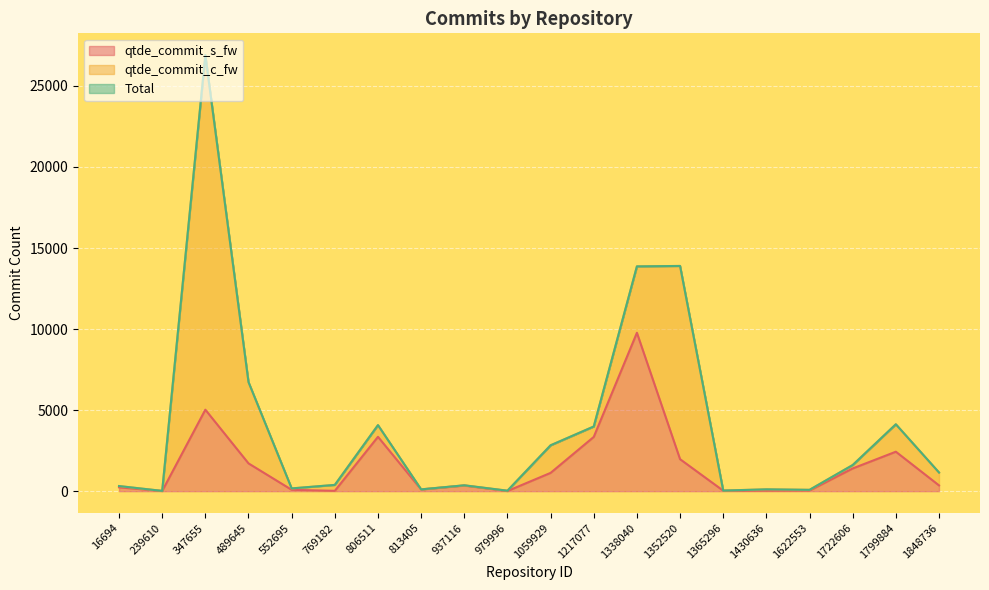

Which series has the largest total across all categories?

Total